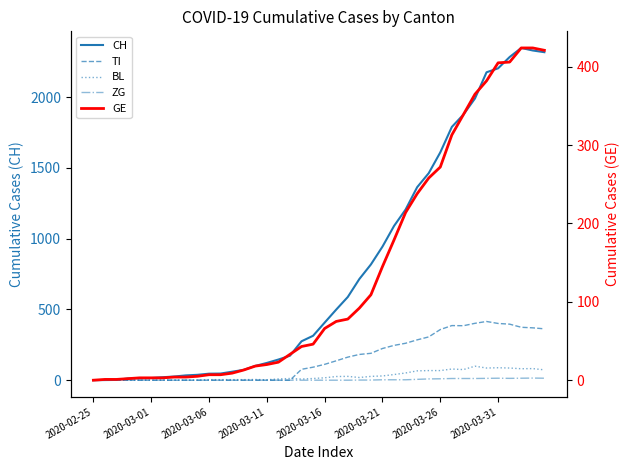

In TI, how many points are lower than both neighbors (excluding endpoints)?

1